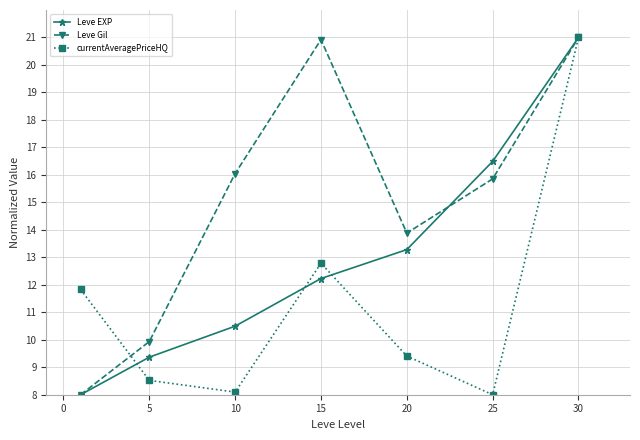

What is the maximum value shown in the chart?

21.0